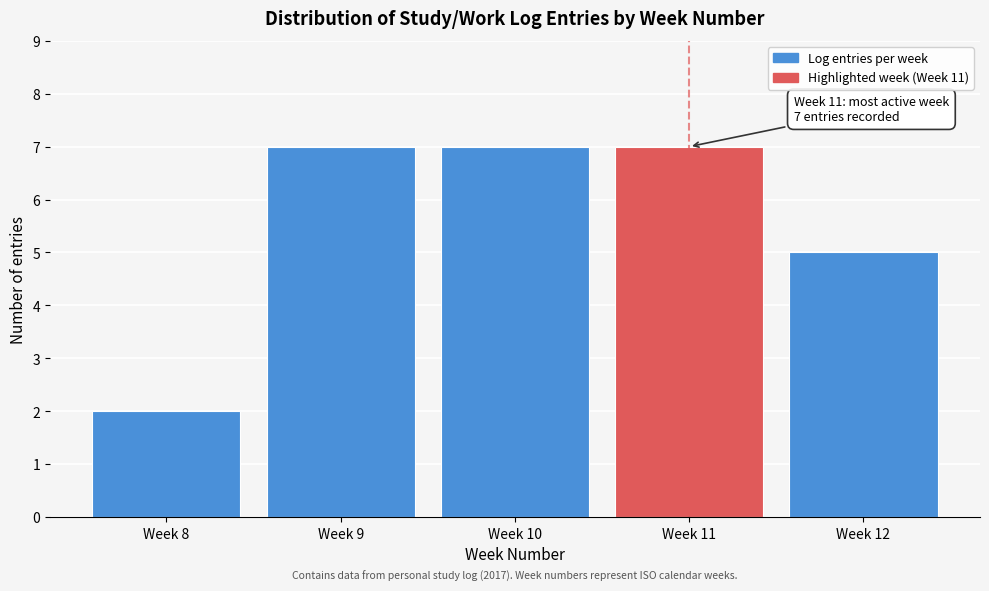

Reading right to left, list all the values displayed in this chart.

5	7	7	7	2